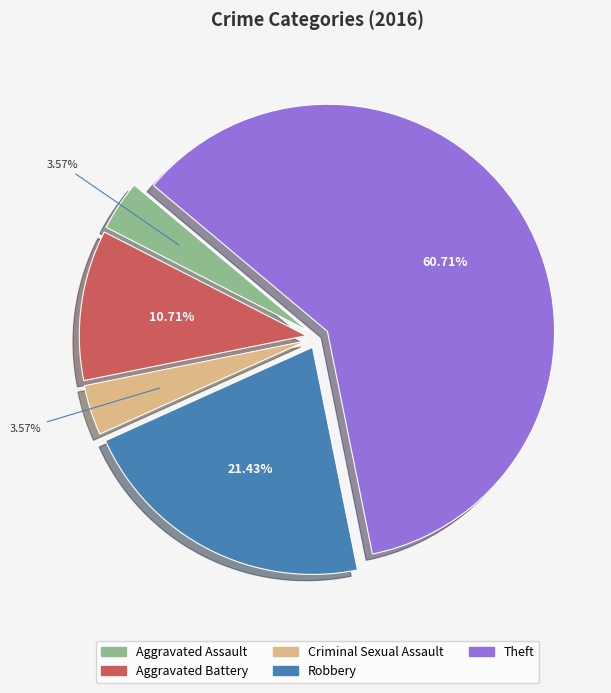

True or false: Aggravated Battery accounts for 11% of the total.

True